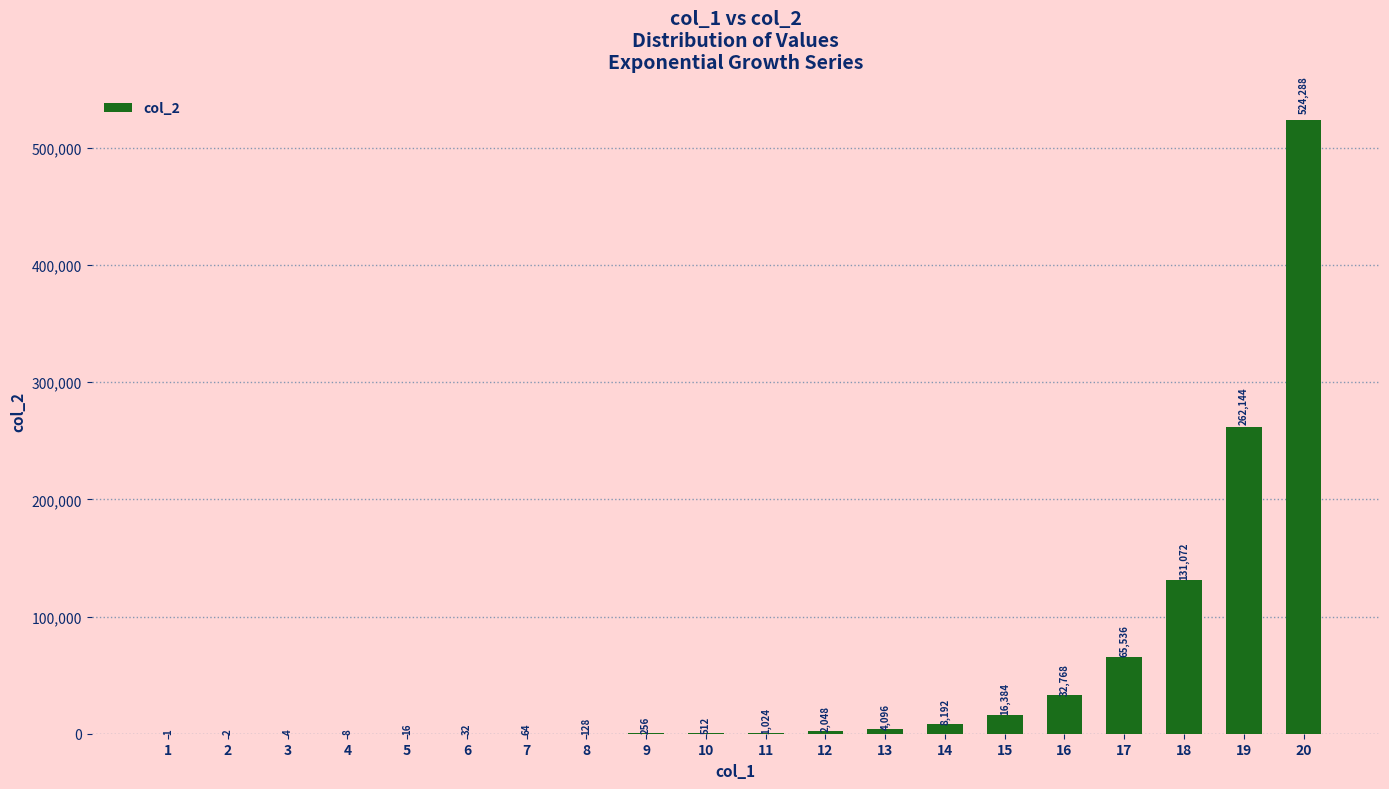

What is the change in value from 8 to 17?

+65408